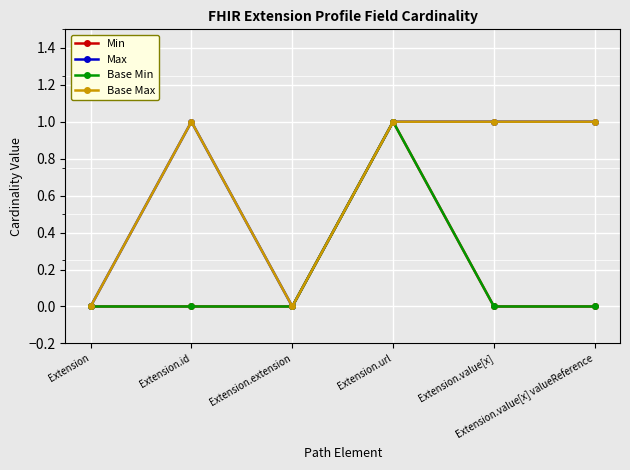

Reading left to right, transcribe all the data shown in this chart.

Min: Extension=0	Extension.id=0	Extension.extension=0	Extension.url=1	Extension.value[x]=0	Extension.value[x] valueReference=0
Max: Extension=0	Extension.id=1	Extension.extension=0	Extension.url=1	Extension.value[x]=1	Extension.value[x] valueReference=1
Base Min: Extension=0	Extension.id=0	Extension.extension=0	Extension.url=1	Extension.value[x]=0	Extension.value[x] valueReference=0
Base Max: Extension=0	Extension.id=1	Extension.extension=0	Extension.url=1	Extension.value[x]=1	Extension.value[x] valueReference=1